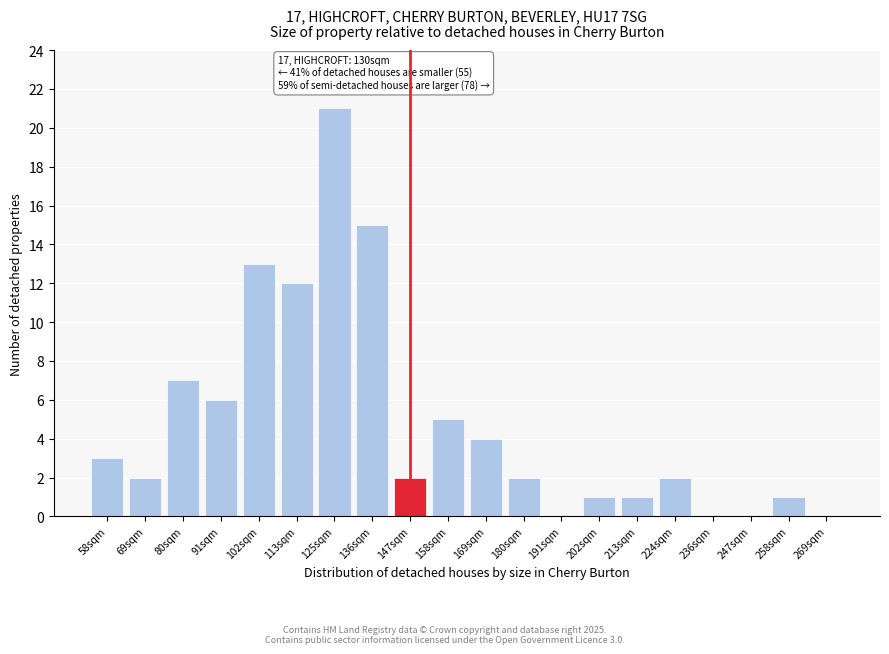

Reading left to right, transcribe all the data shown in this chart.

58sqm=3	69sqm=2	80sqm=7	91sqm=6	102sqm=13	113sqm=12	125sqm=21	136sqm=15	147sqm=2	158sqm=5	169sqm=4	180sqm=2	191sqm=0	202sqm=1	213sqm=1	224sqm=2	236sqm=0	247sqm=0	258sqm=1	269sqm=0